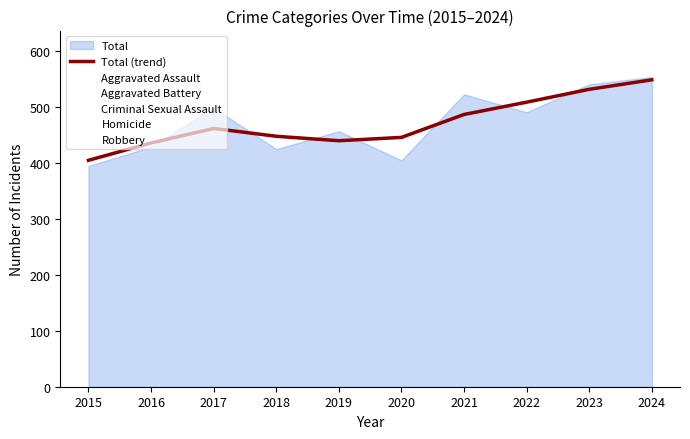

Reading right to left, list all the values displayed in this chart.

2024=549	2023=532	2022=509	2021=487	2020=446	2019=440	2018=448	2017=462	2016=436	2015=405